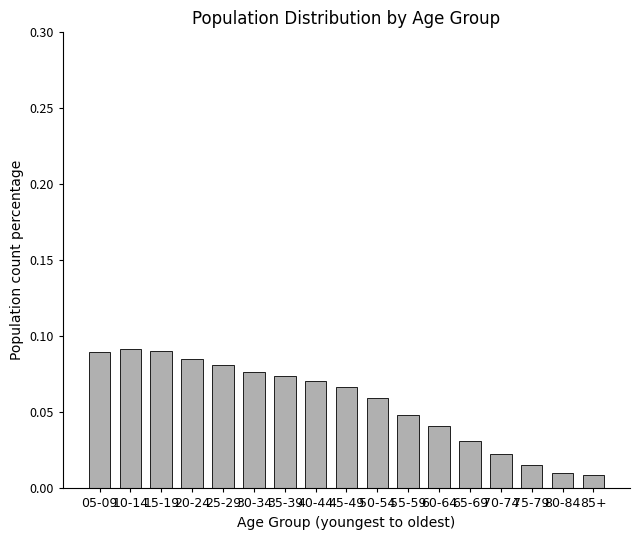

What is the label of the 5th bar from the right?

65-69